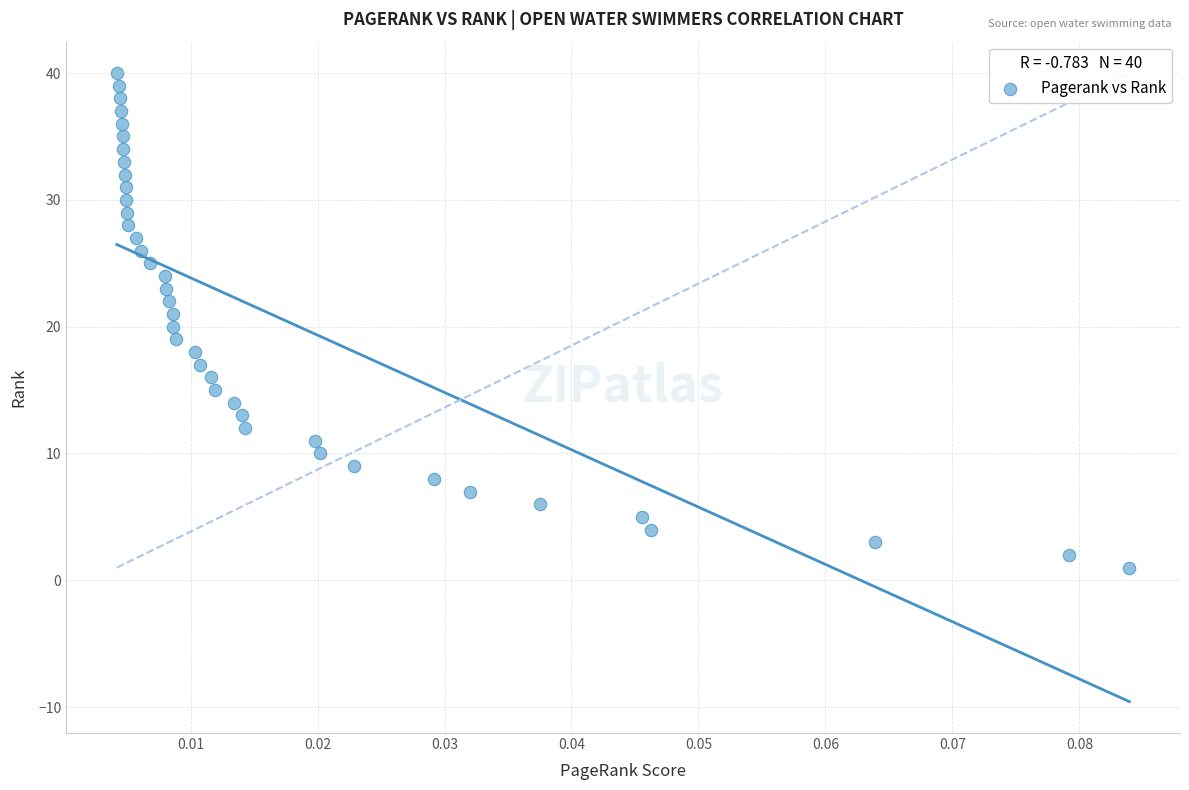

What is the range of Y values (max minus min)?

39